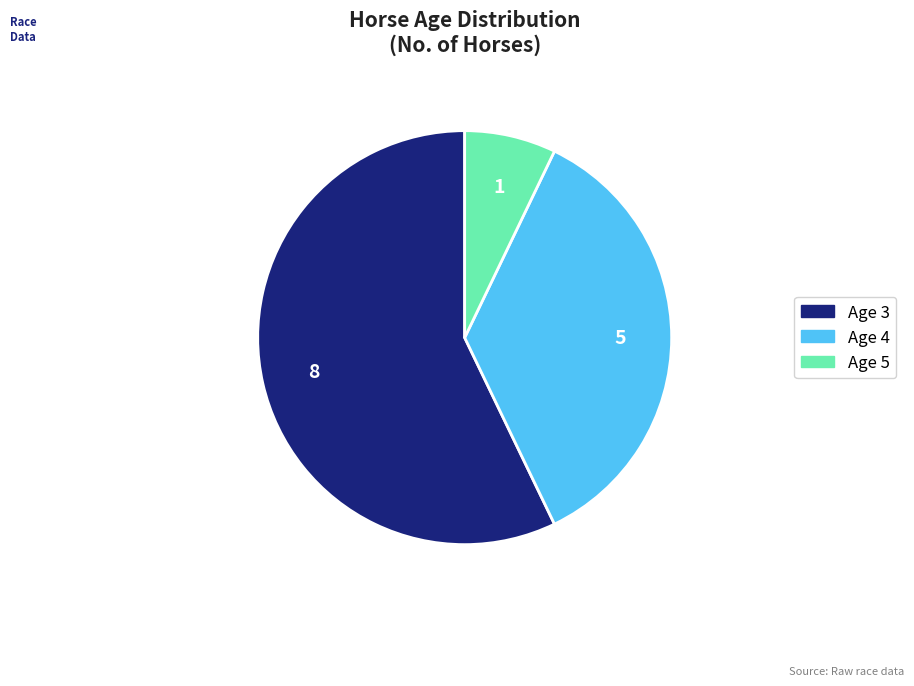

Is the sum of Age 5 and Age 4 greater than half?

No